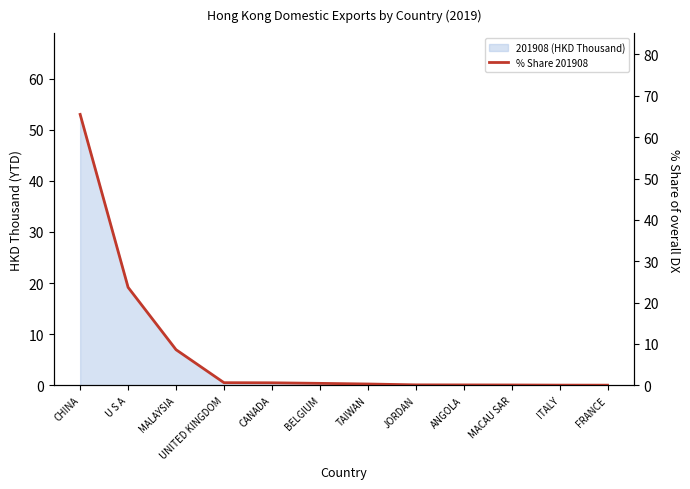

Reading right to left, what are all the values shown in this chart?

FRANCE=0.0	ITALY=0.0	MACAU SAR=0.1	ANGOLA=0.1	JORDAN=0.1	TAIWAN=0.3	BELGIUM=0.5	CANADA=0.6	UNITED KINGDOM=0.6	MALAYSIA=8.6	U S A=23.7	CHINA=65.5